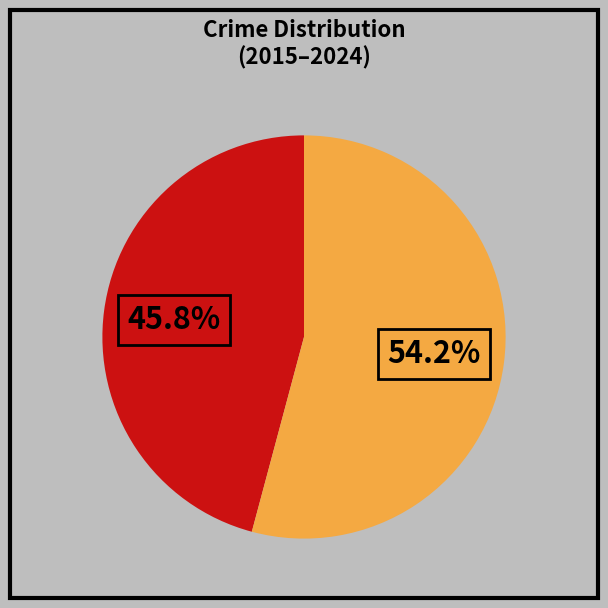

How many slices are in this pie chart?

2